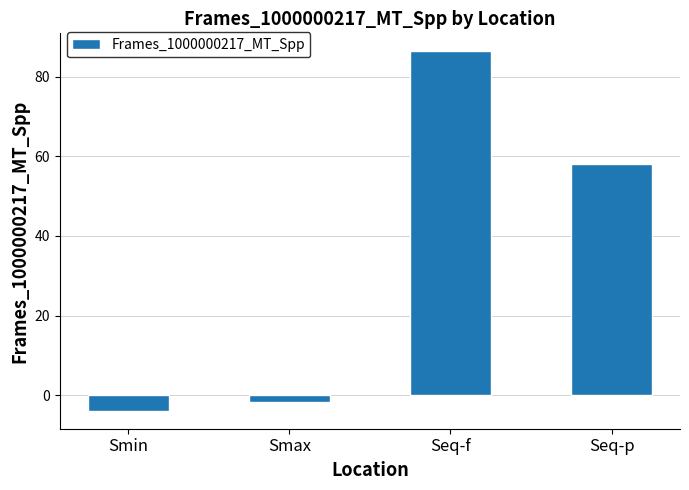

List the labels in order of value, smallest first.

Smin, Smax, Seq-p, Seq-f